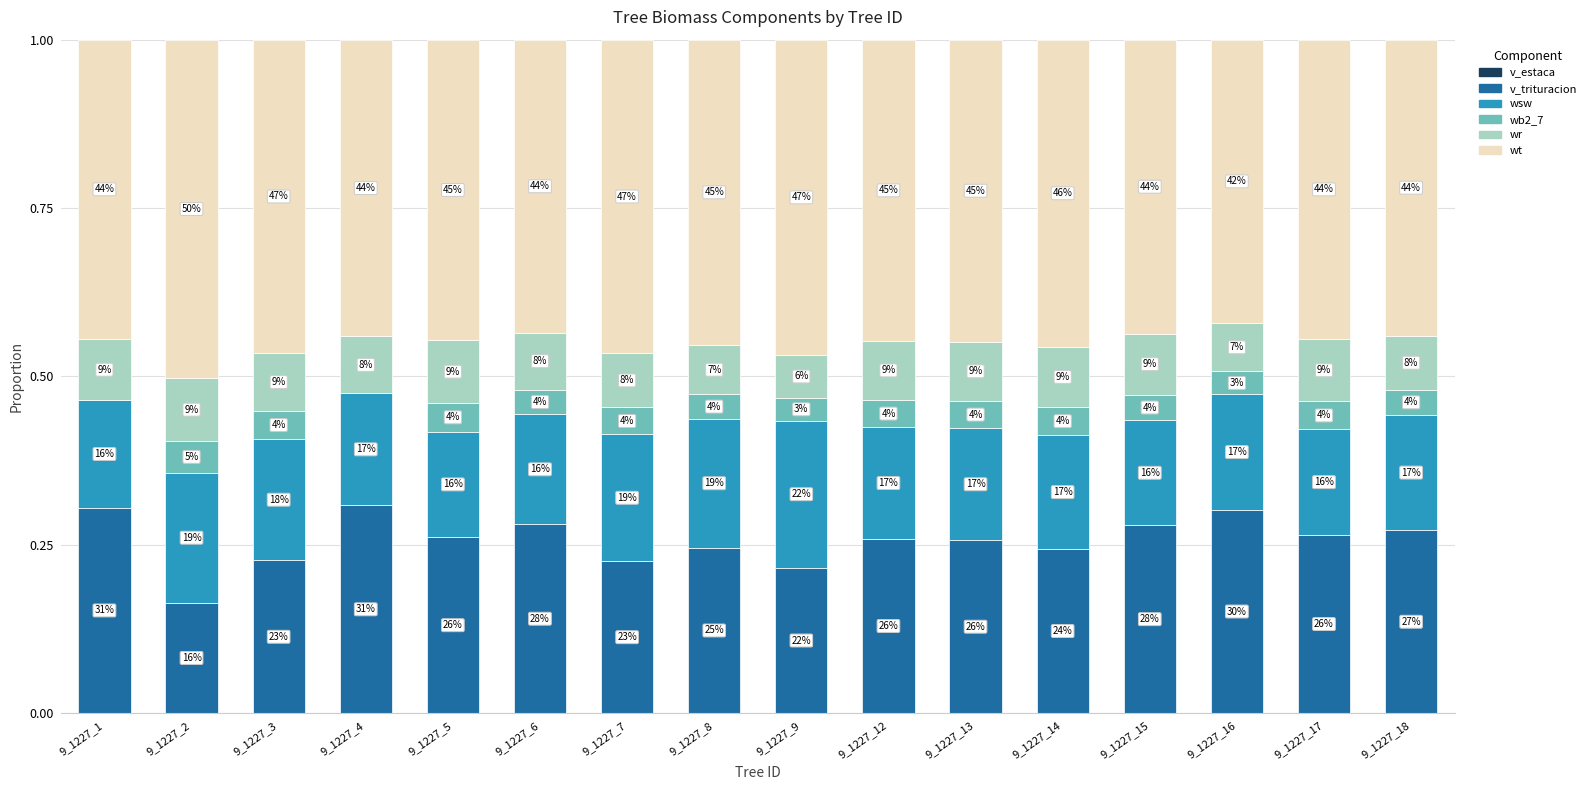

What is the average value of the wsw series?

0.2